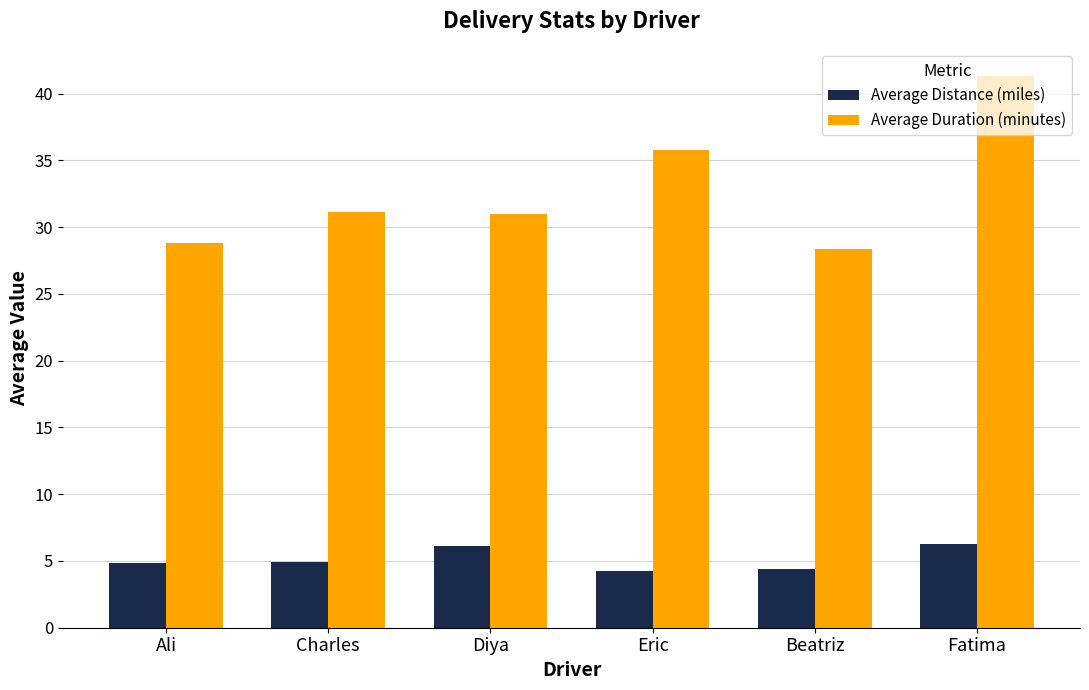

True or false: Average Distance (miles) has a value of 4.9 at Charles.

True